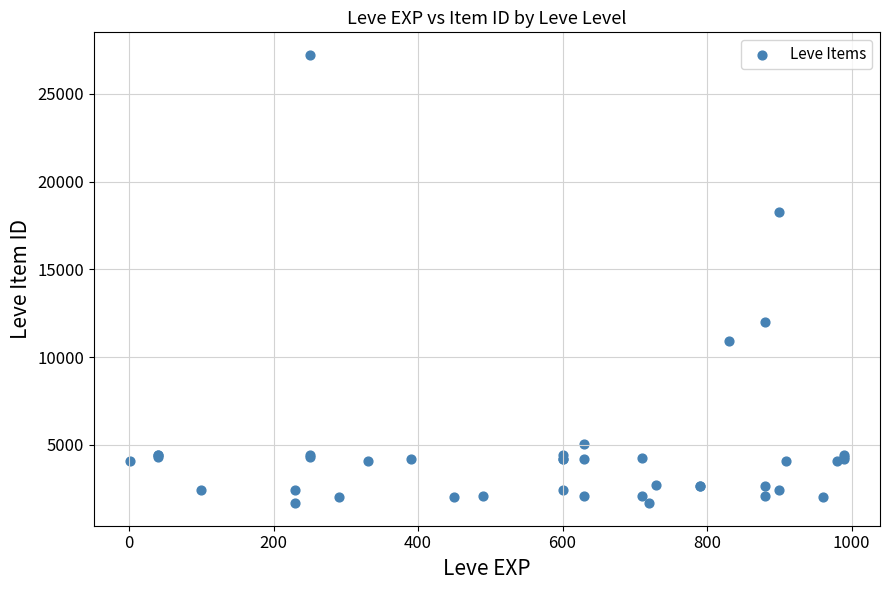

What Y value in the scatter plot is closest to 14448?

12018